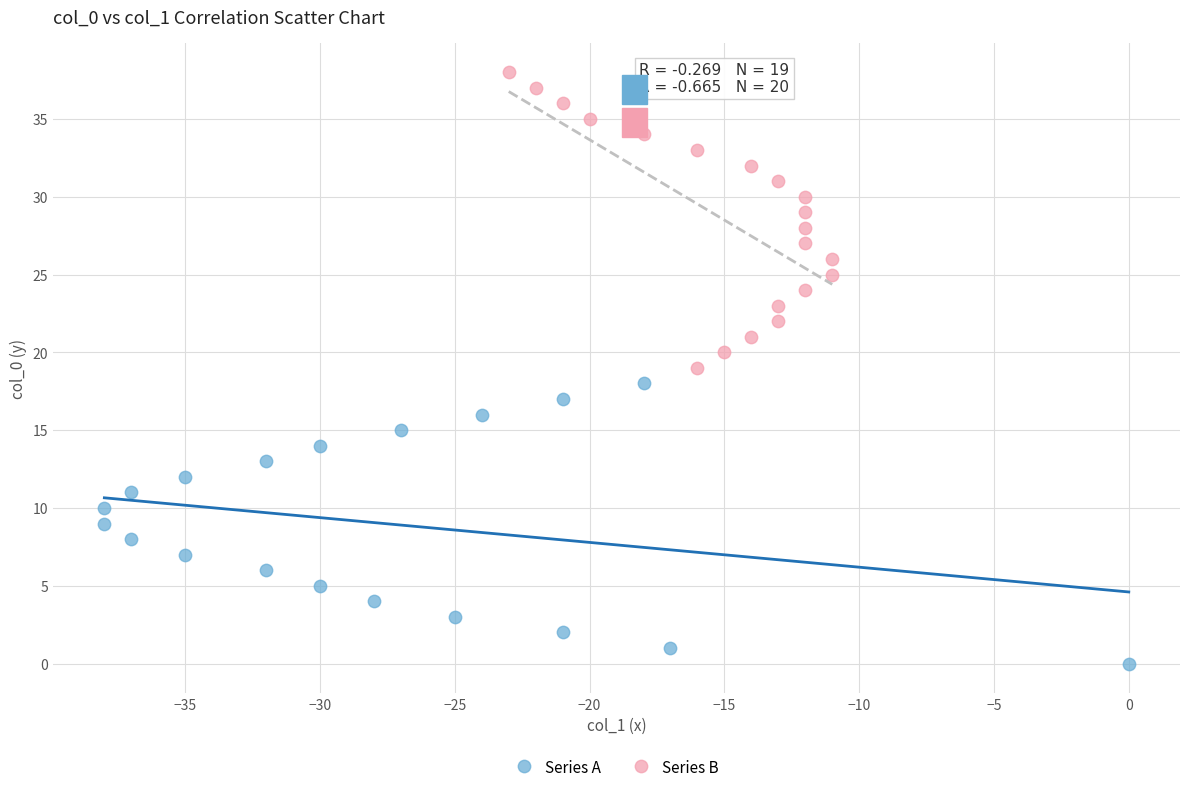

Which series contains the highest Y value?

Series B